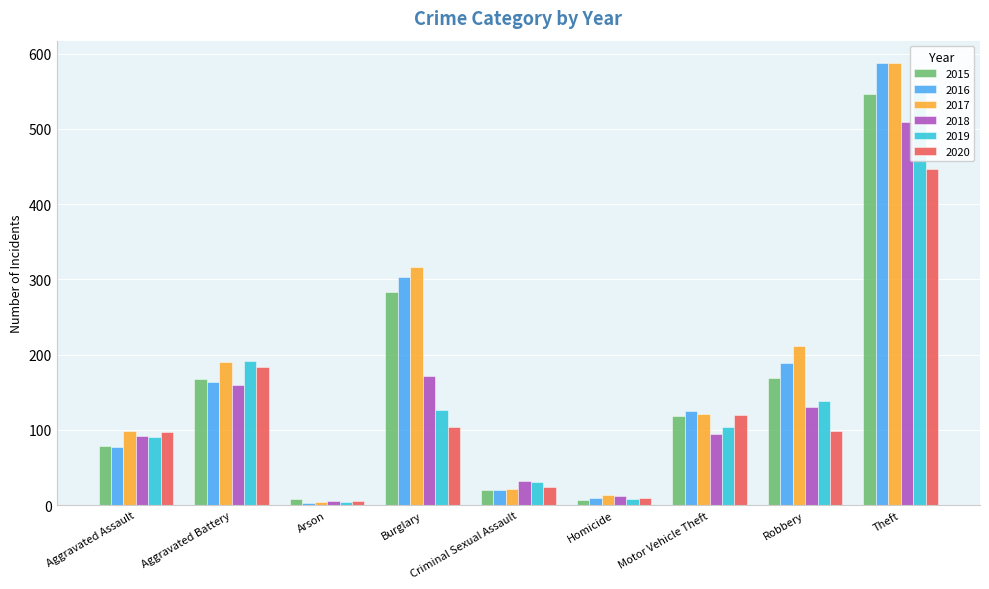

The 2017 series shows 21 at Criminal Sexual Assault. True or false?

True